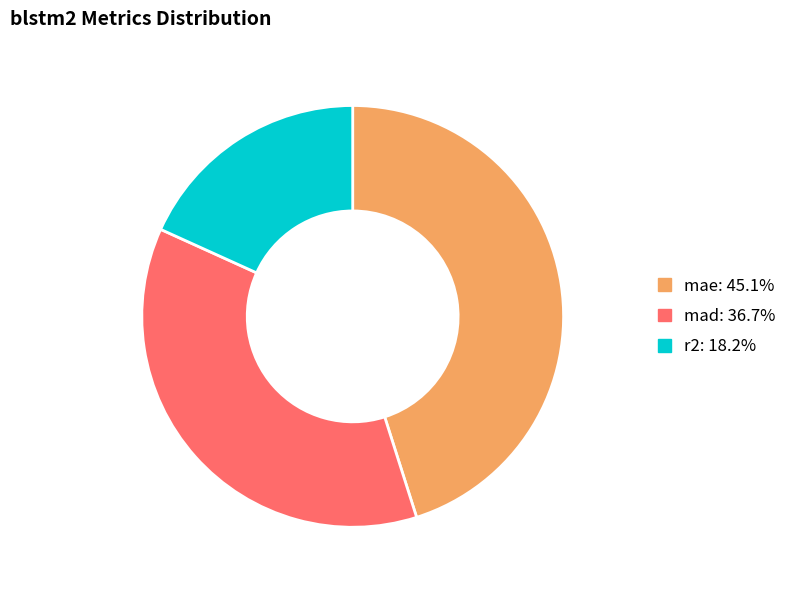

How many slices are in this pie chart?

3